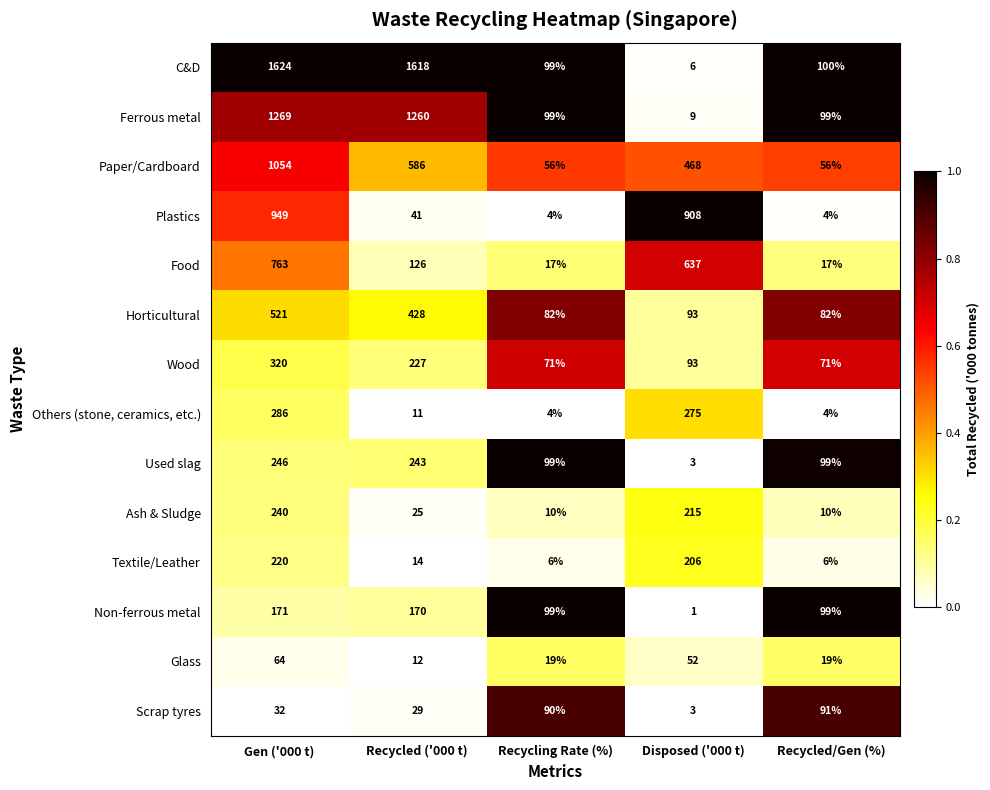

Where does the Ferrous metal series first go above 99?

Gen ('000 t)